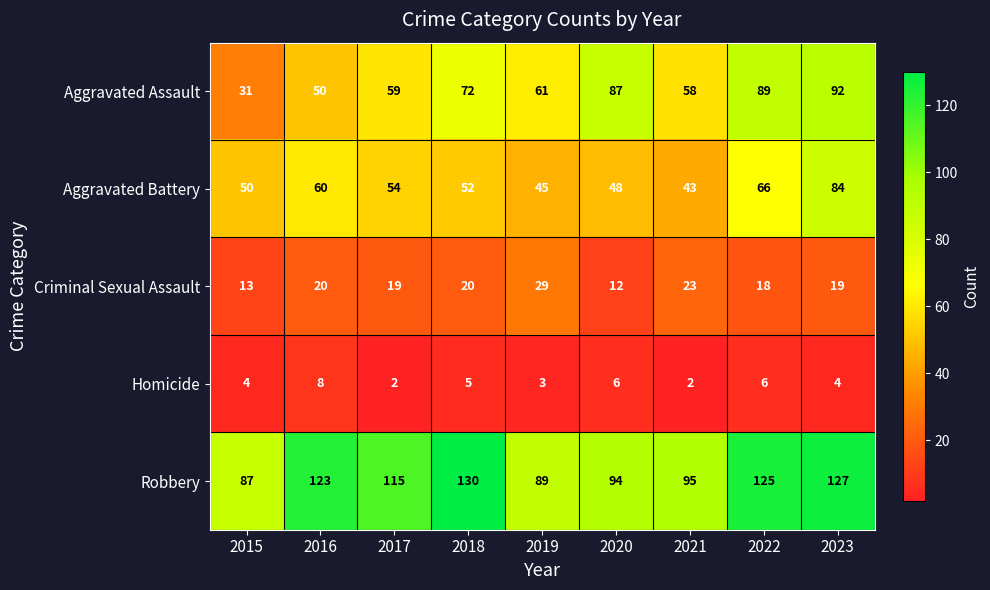

At which category is the sum across all series the highest?

2023